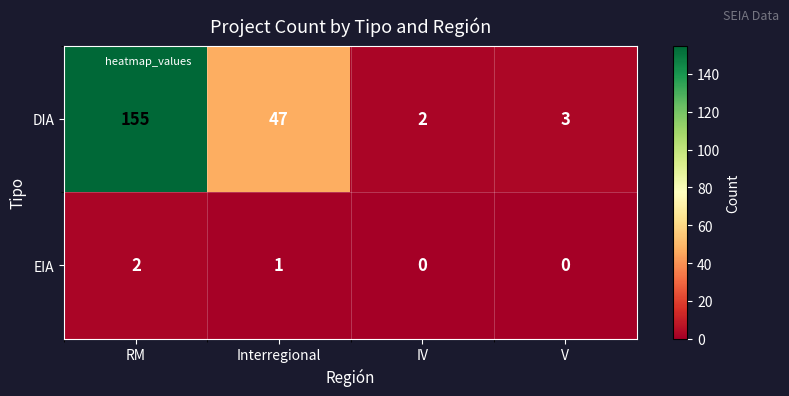

Is it true that DIA equals 155 at RM?

True